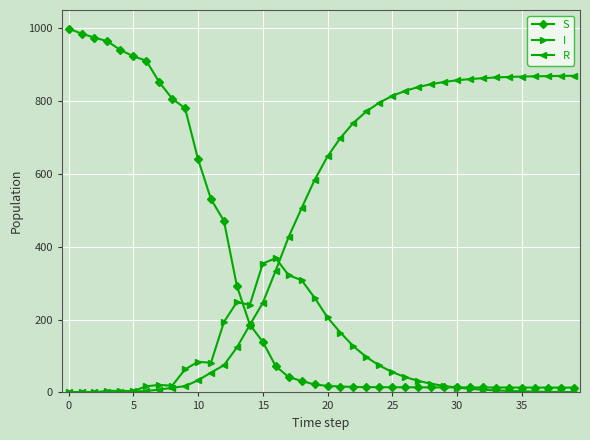

Which series has the widest spread of values?

S